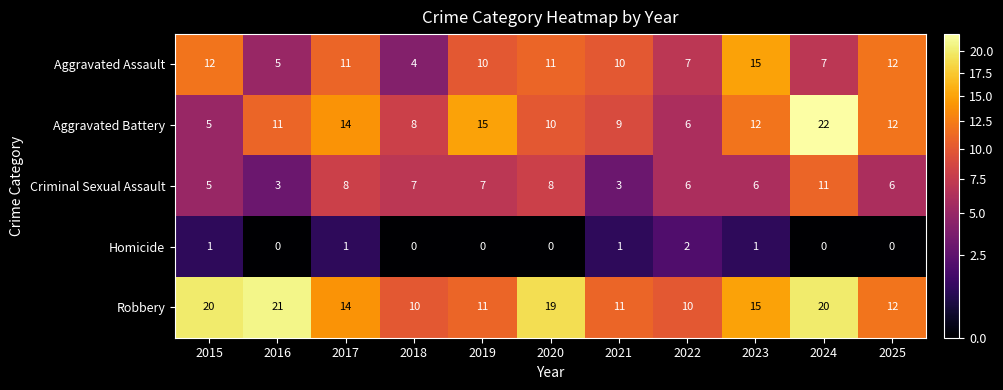

What is the spread (max minus min) of values at 2015?

19